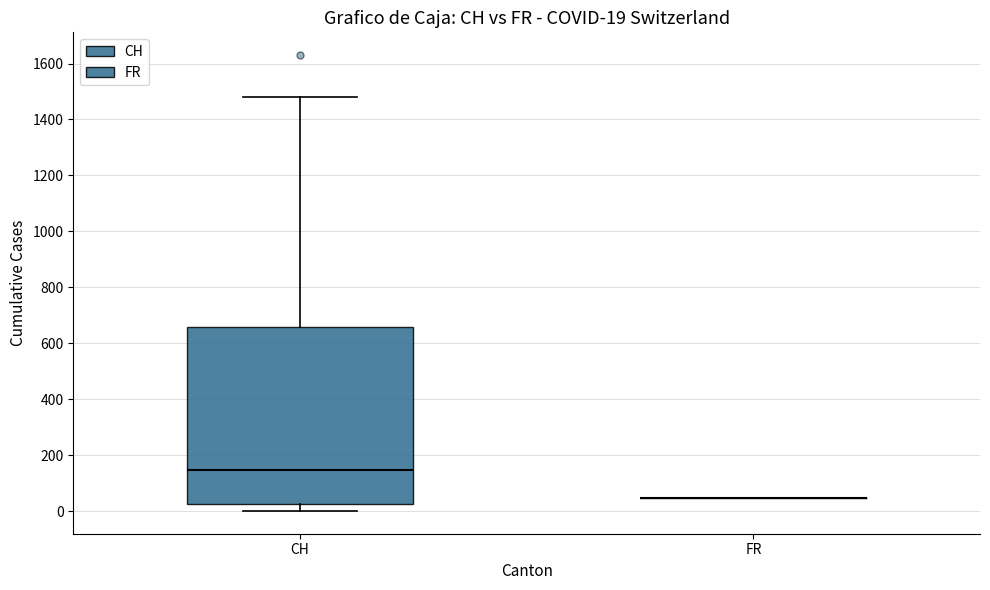

Comparing the boxes themselves (not the whiskers), which one is the tallest?

CH